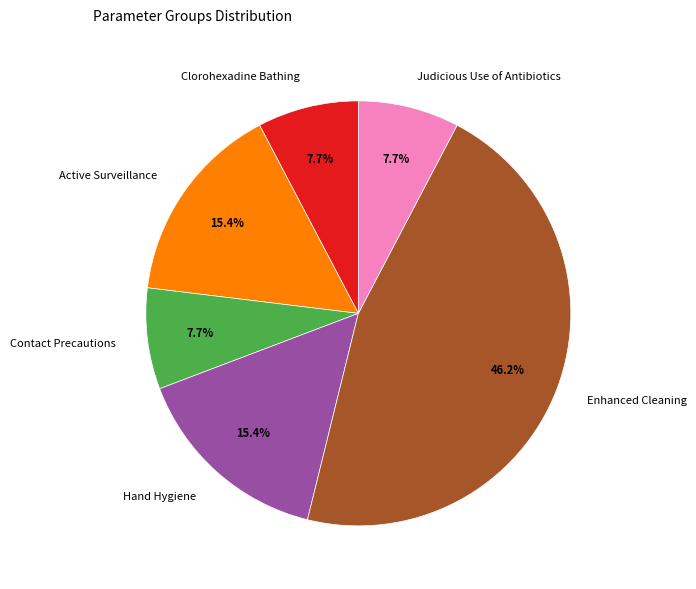

The Contact Precautions slice represents 21% of the pie. True or false?

False